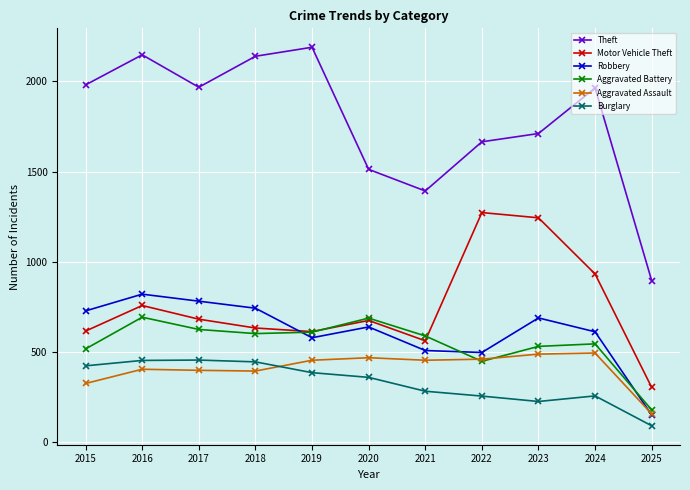

Rank the series by their maximum value, from highest to lowest.

Theft, Motor Vehicle Theft, Robbery, Aggravated Battery, Aggravated Assault, Burglary